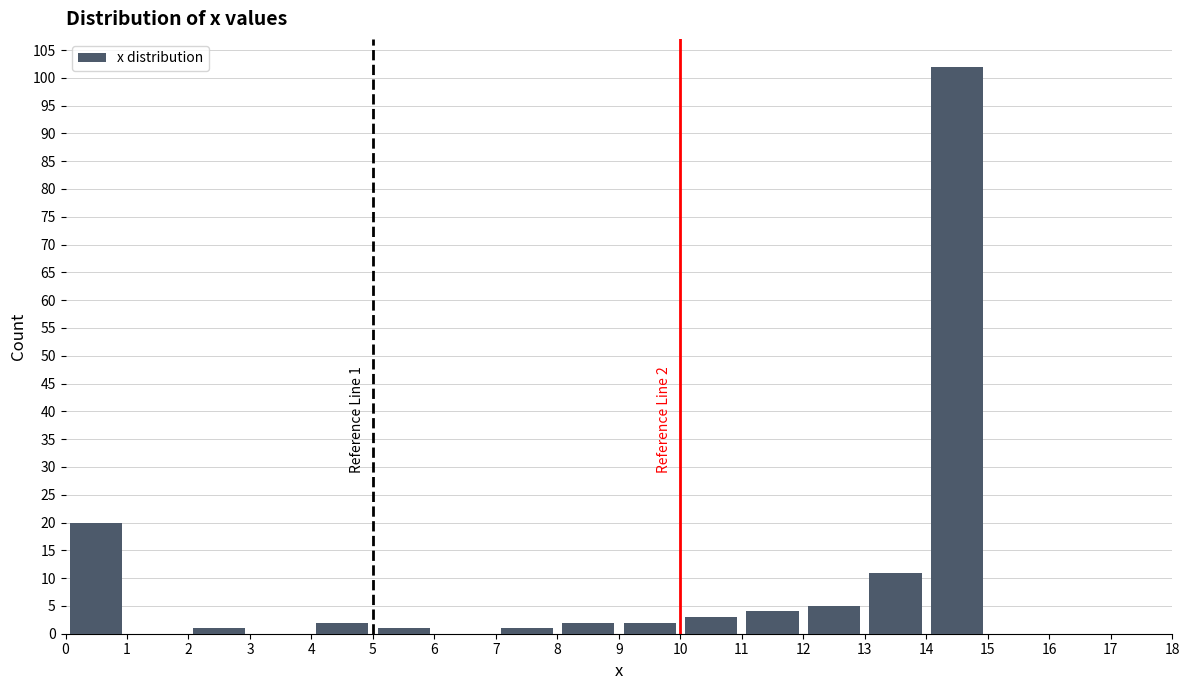

Over which range of the x-axis is the bar tallest?

14 to 15